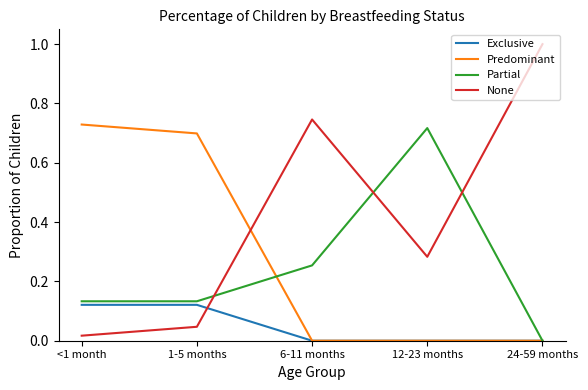

Which series has the largest range (max minus min)?

None